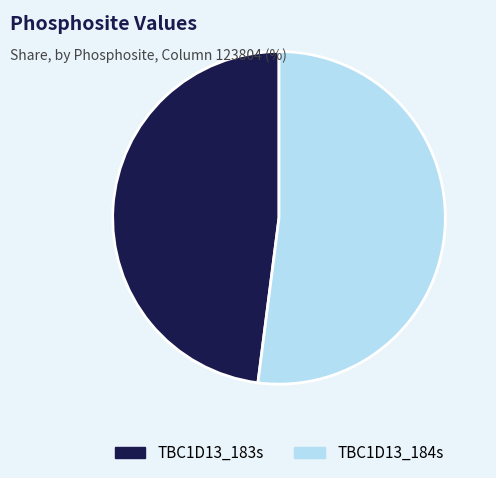

Combined, do TBC1D13_184s and TBC1D13_183s account for over 50%?

Yes